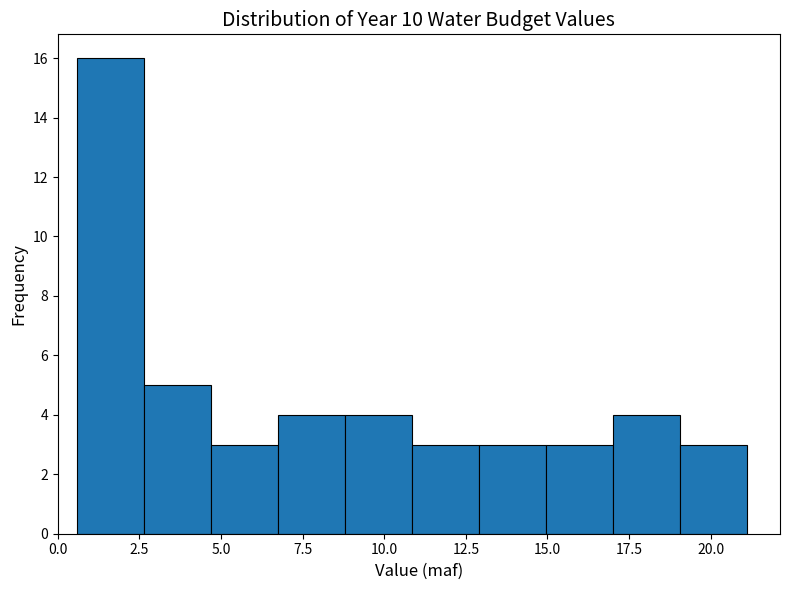

Reading left to right, transcribe this chart: for each bar, give the range it covers on the x-axis and its height. Neither the bar edges nor the heights are printed on the chart, so give them approximately, as read against the axes.

0.60 to 2.65: 16
2.65 to 4.70: 5
4.70 to 6.75: 3
6.75 to 8.80: 4
8.80 to 10.85: 4
10.85 to 12.90: 3
12.90 to 14.95: 3
14.95 to 17.00: 3
17.00 to 19.05: 4
19.05 to 21.10: 3